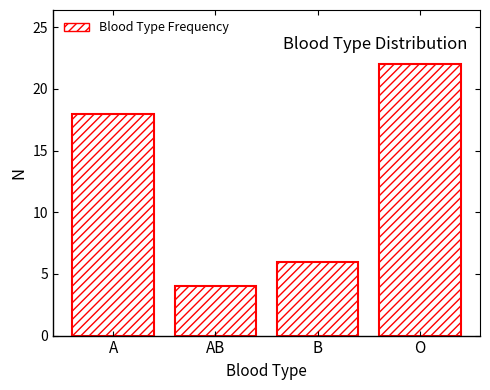

Reading left to right, extract all data points from this chart.

A=18	AB=4	B=6	O=22